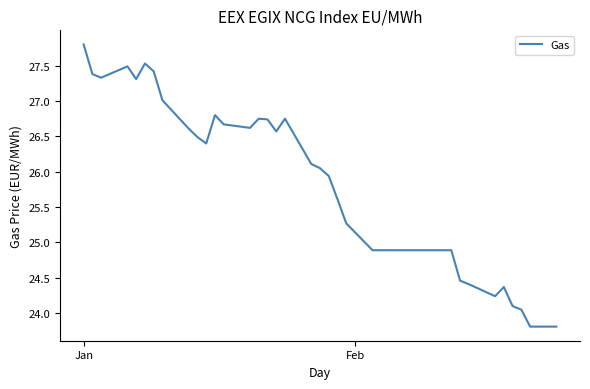

What is the difference between the maximum and minimum values?

4.0